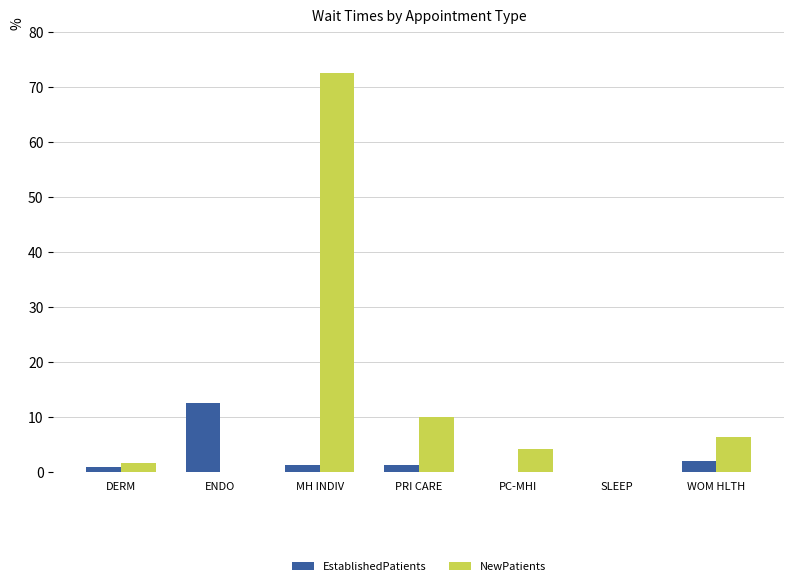

Which series changed the most between ENDO and MH INDIV?

NewPatients